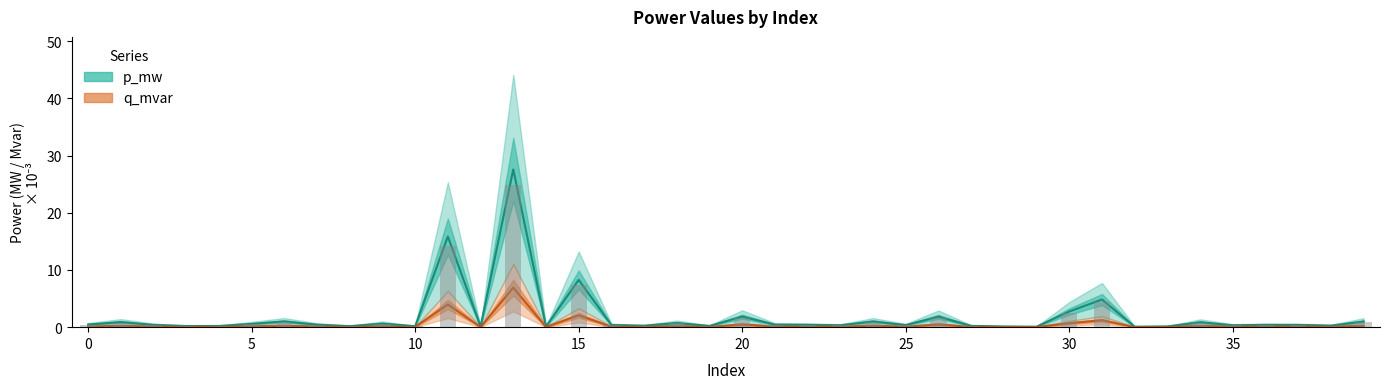

Count the number of categories in the chart.

40